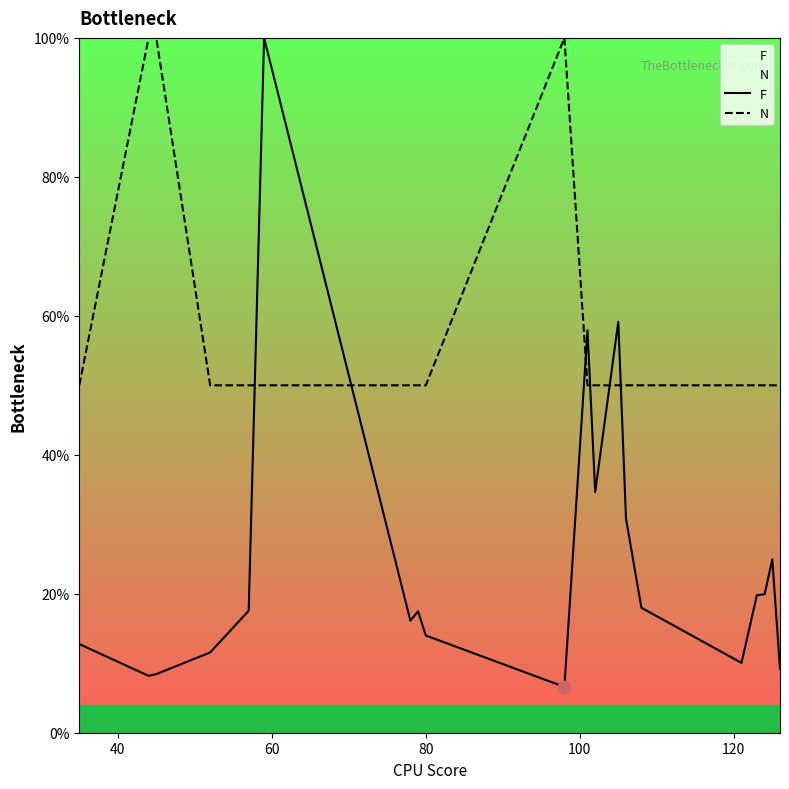

Which series contains the lowest Y value?

F